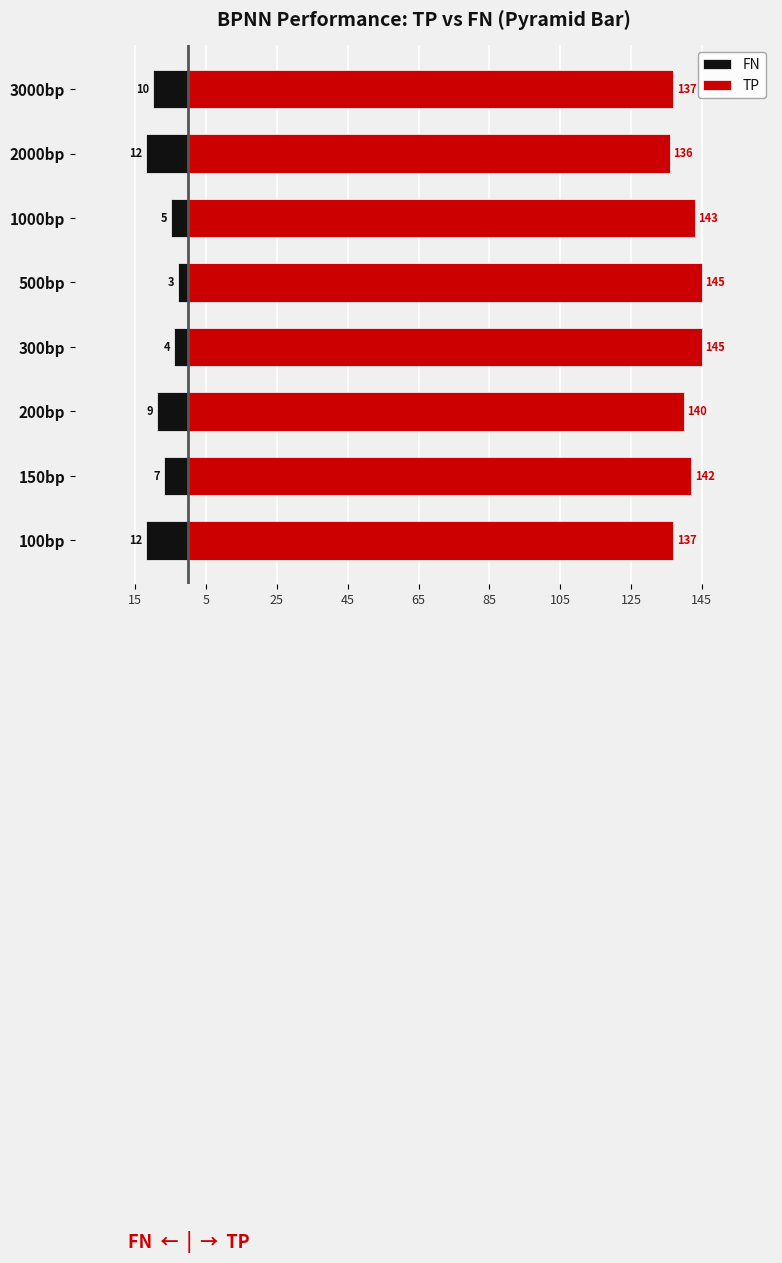

List the series in order of their peak value, lowest first.

FN, TP